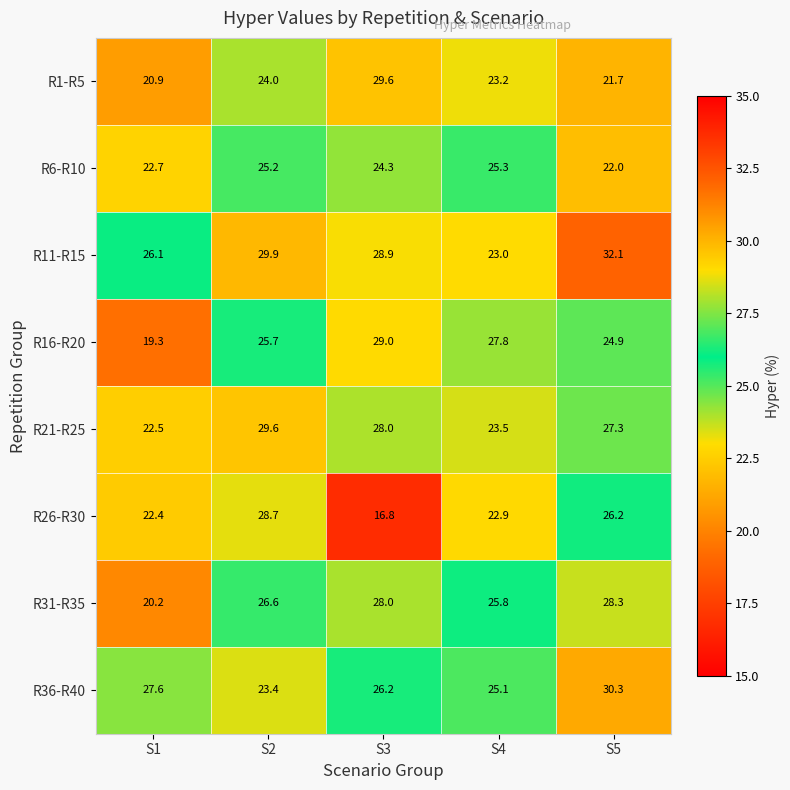

What is the difference between the R26-R30 values at S1 and S3?

5.6